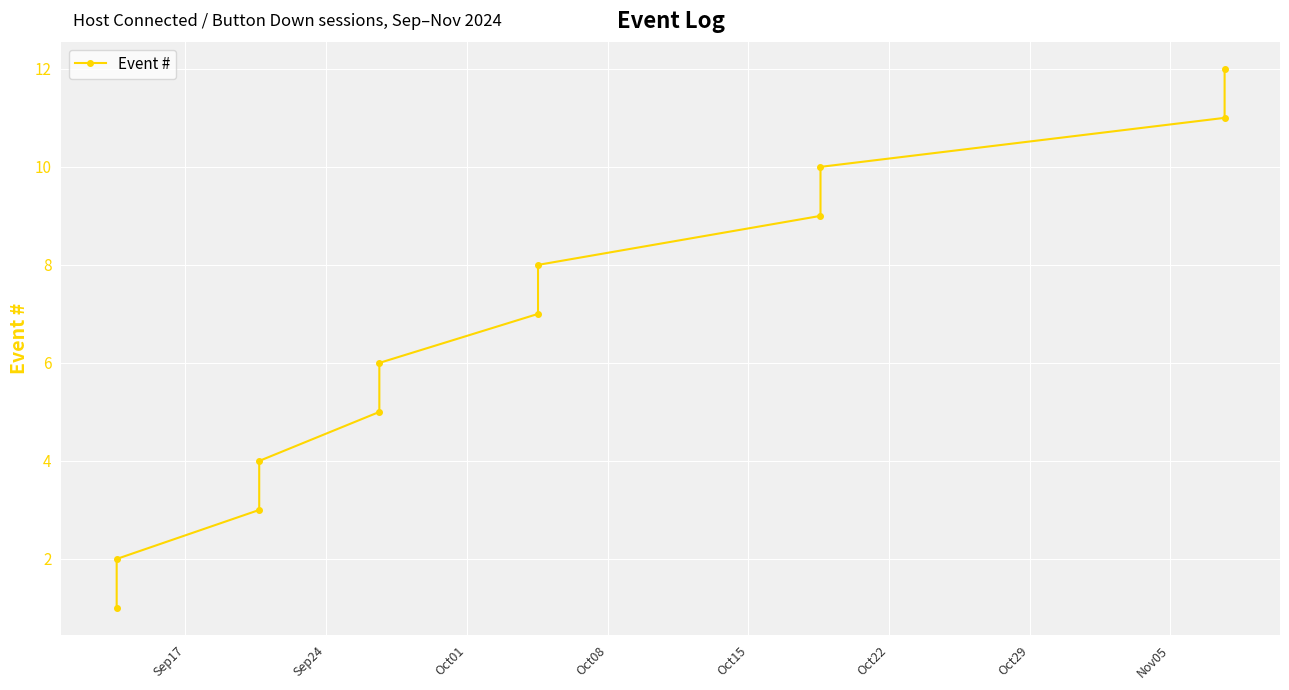

What is the difference between the second highest and second lowest values?

9